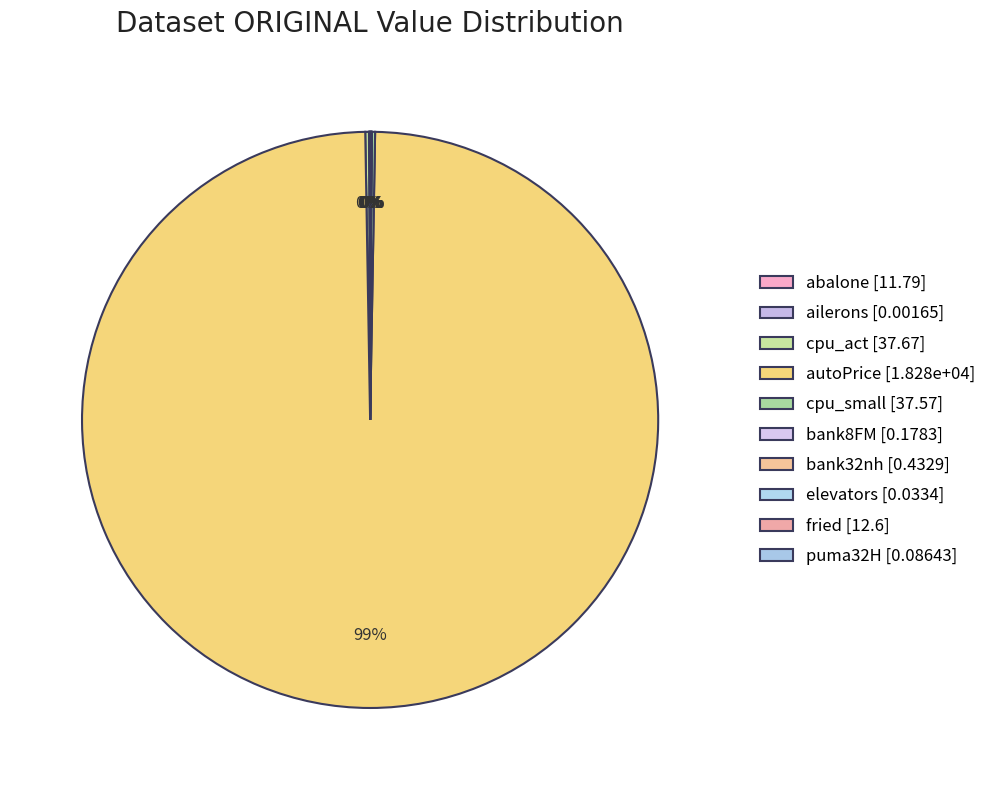

Rank the categories by value from highest to lowest.

autoPrice, cpu_act, cpu_small, fried, abalone, bank32nh, bank8FM, puma32H, elevators, ailerons